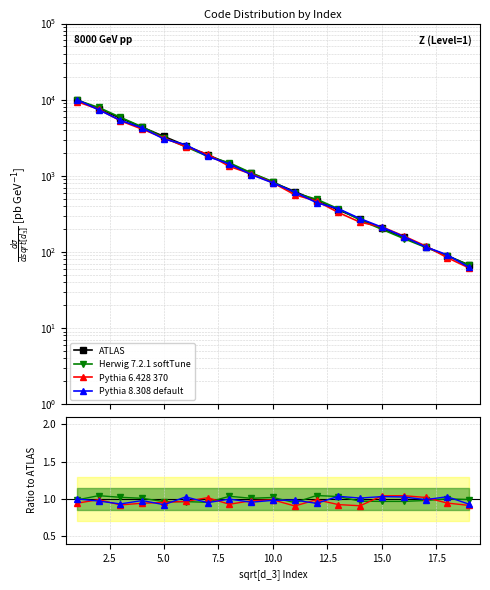

Which series has the widest spread of values?

ATLAS